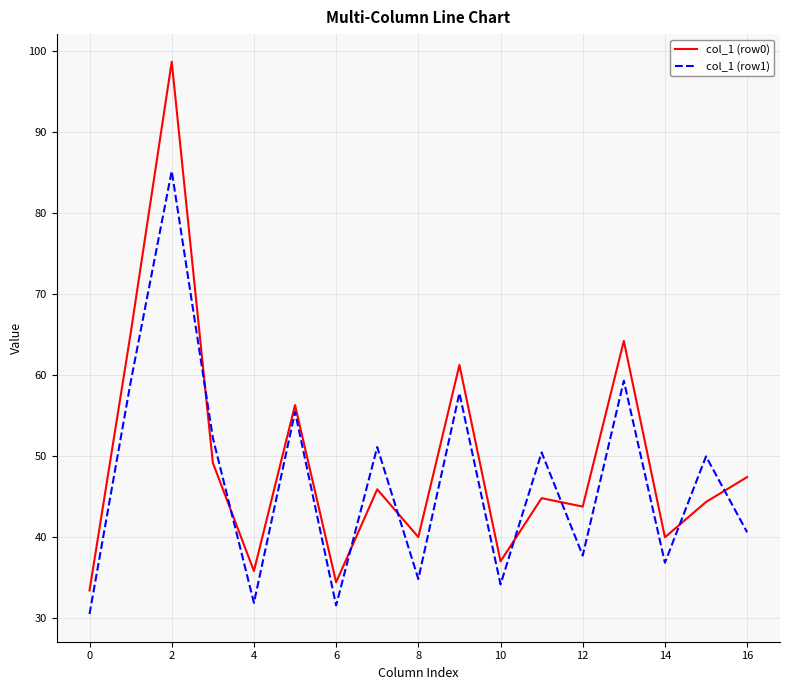

What is the difference between the maximum and minimum values in the col_1 (row0) series?

65.3